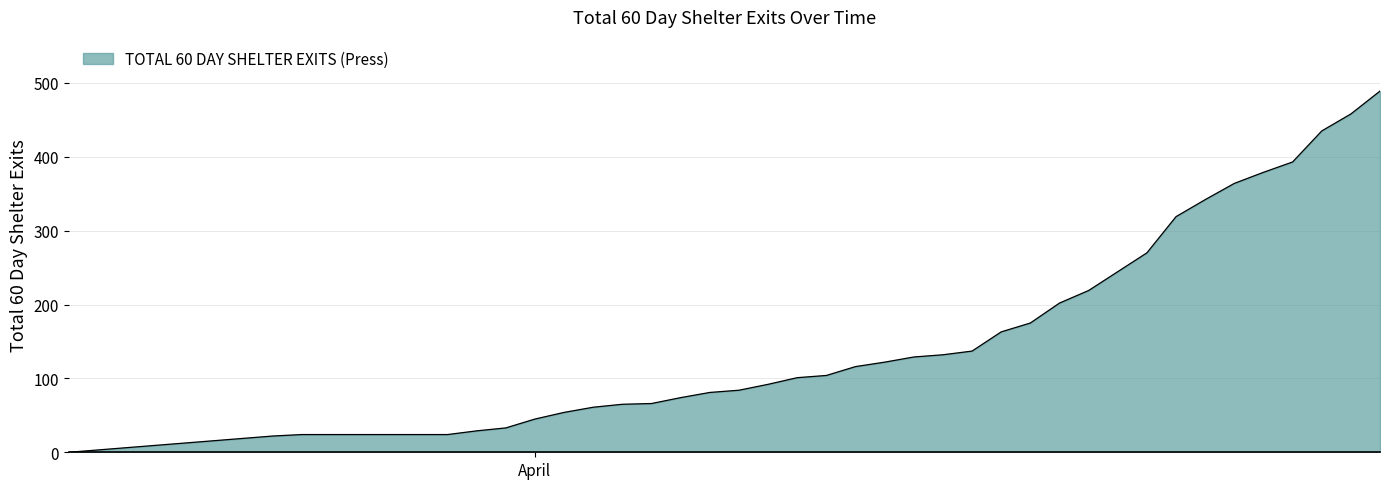

What is the difference between the maximum and minimum values?

489